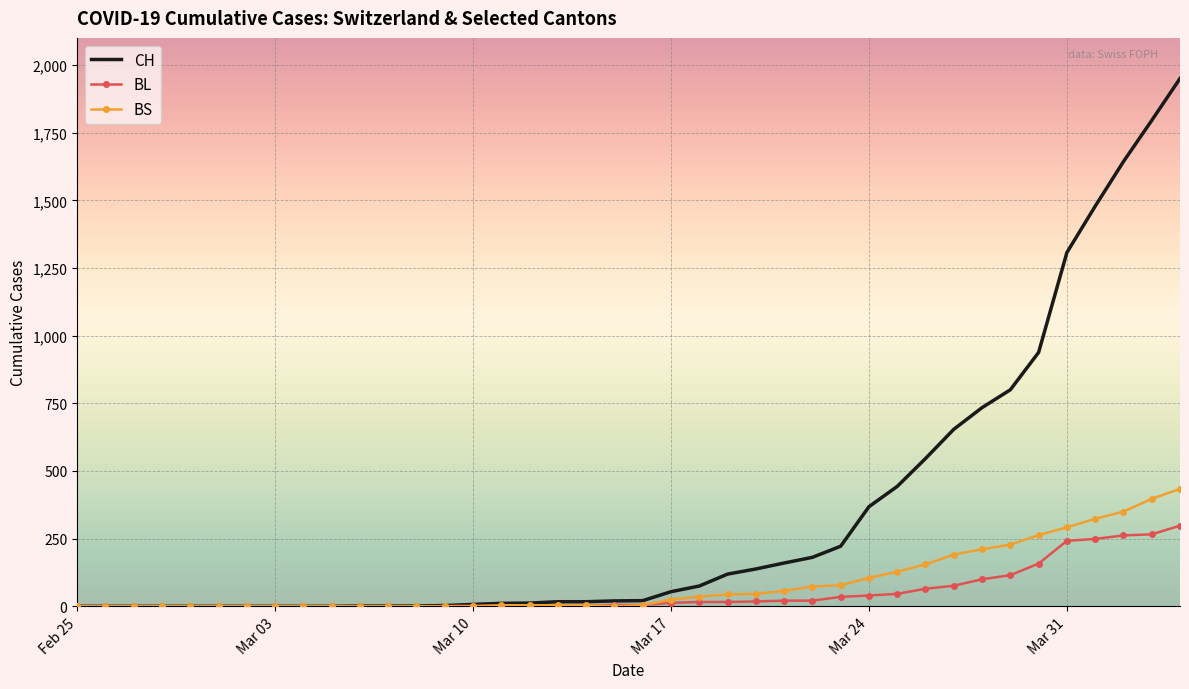

What is the greatest value displayed?

1950